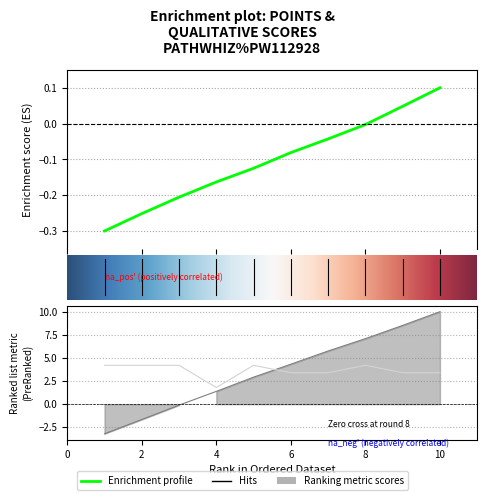

Does the chart display data point markers on the line(s)?

No